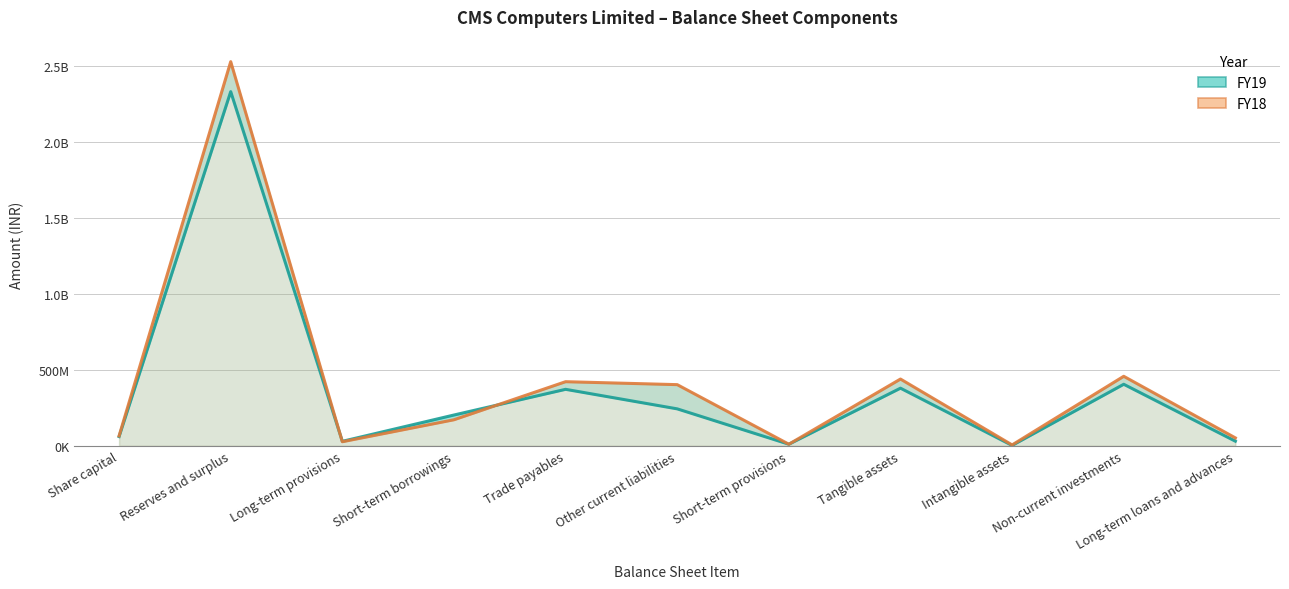

The FY19 series shows 13790047 at Long-term loans and advances. True or false?

False